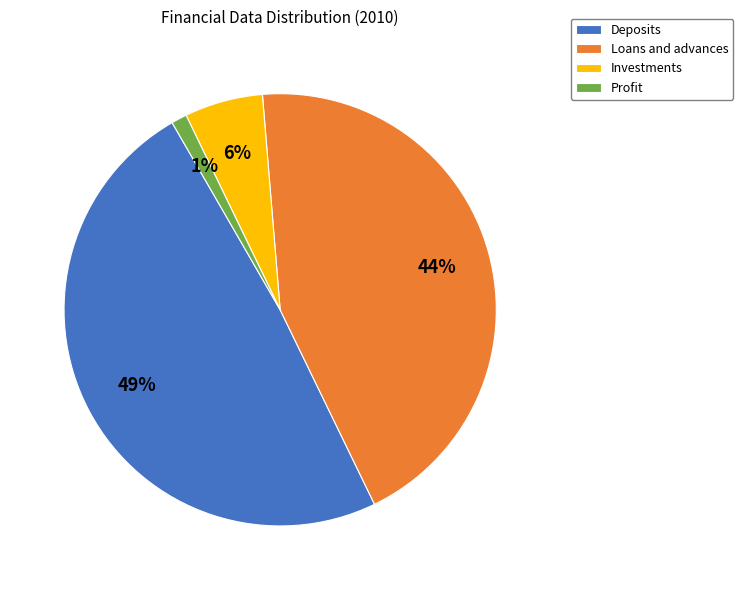

Is it true that Profit is 11% of the pie?

False